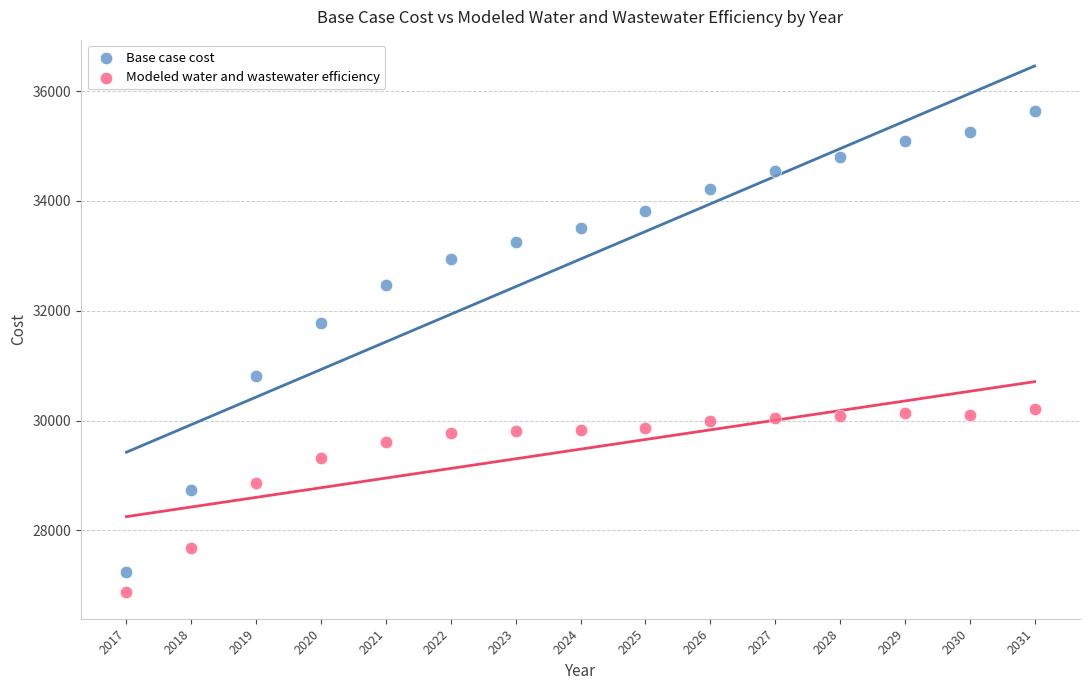

Across all data points, what is the range of Y values (max minus min)?

8757.2